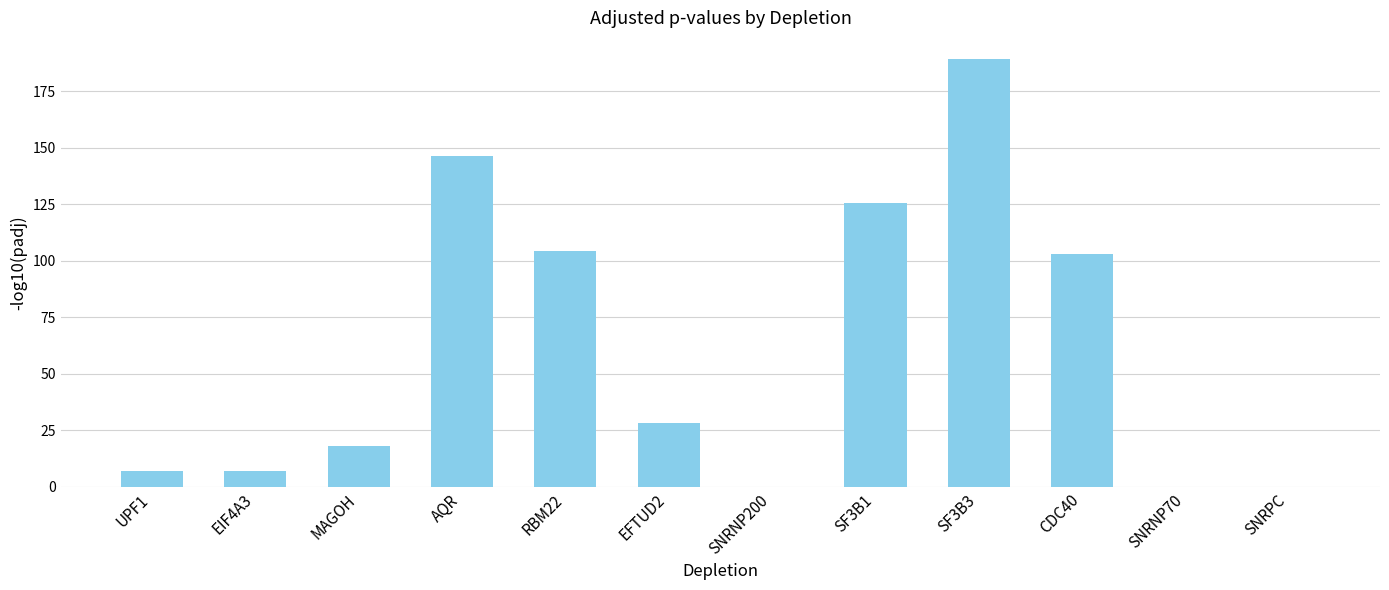

What is the sum of all values?

728.2